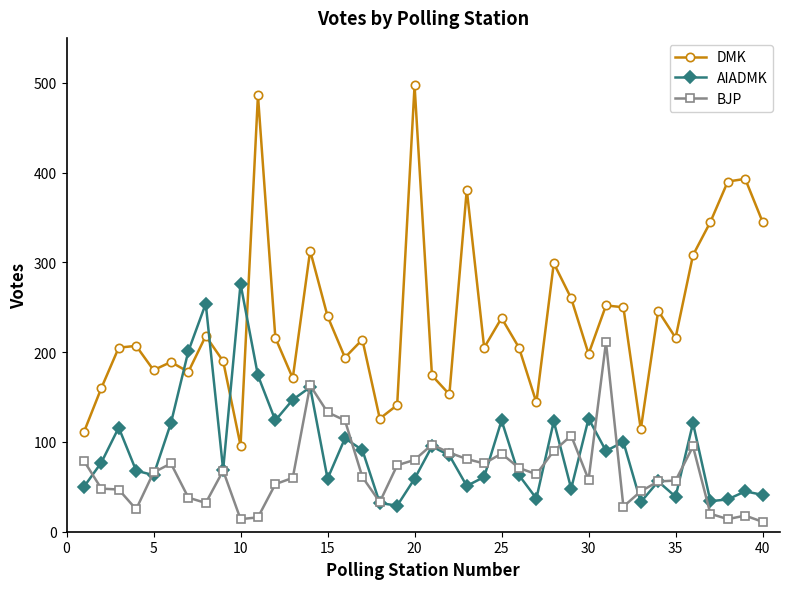

At how many categories does at least one series exceed 61?

40